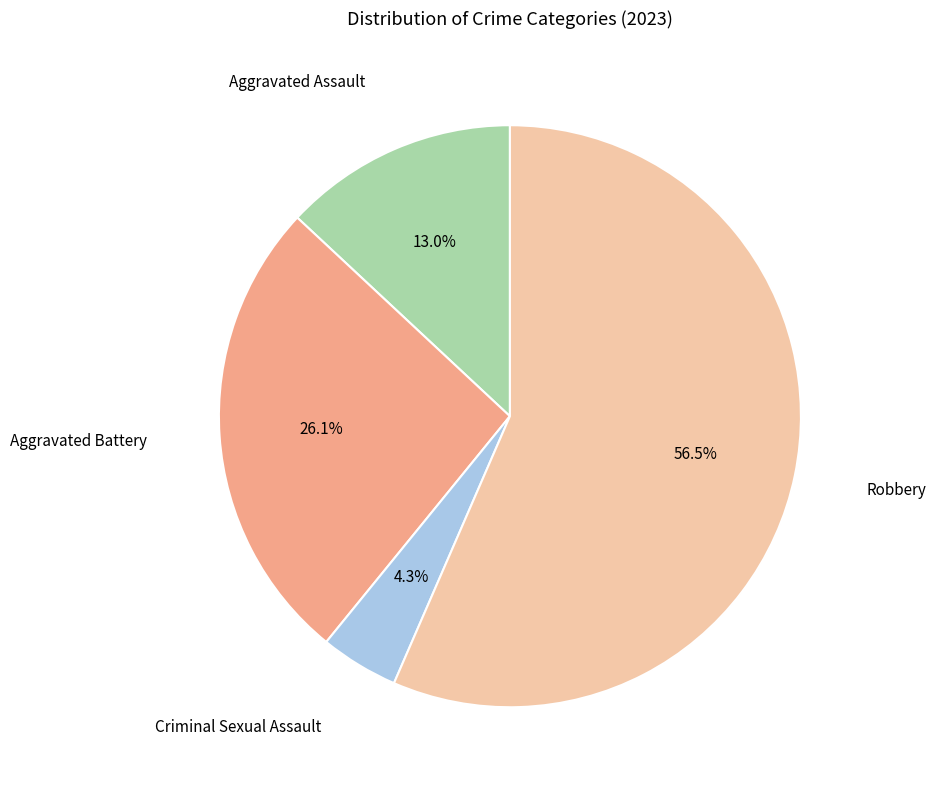

How many segments does this pie chart have?

4